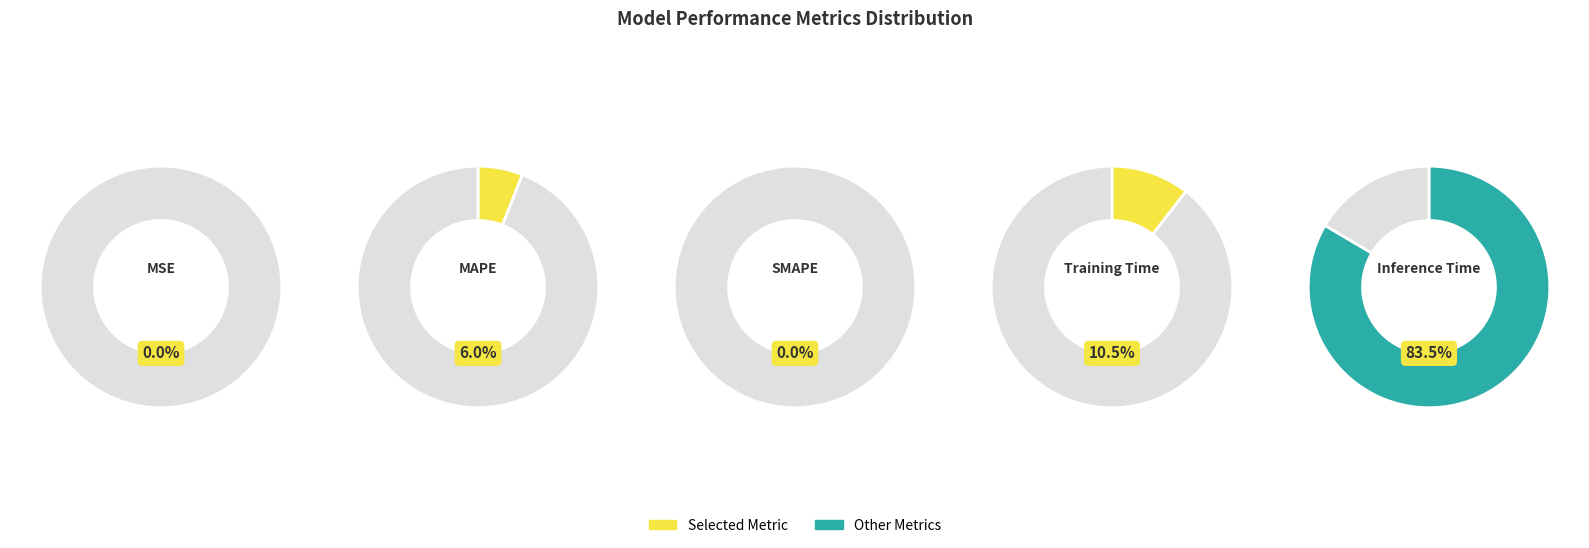

Does Inference Time represent more than half of the total?

Yes